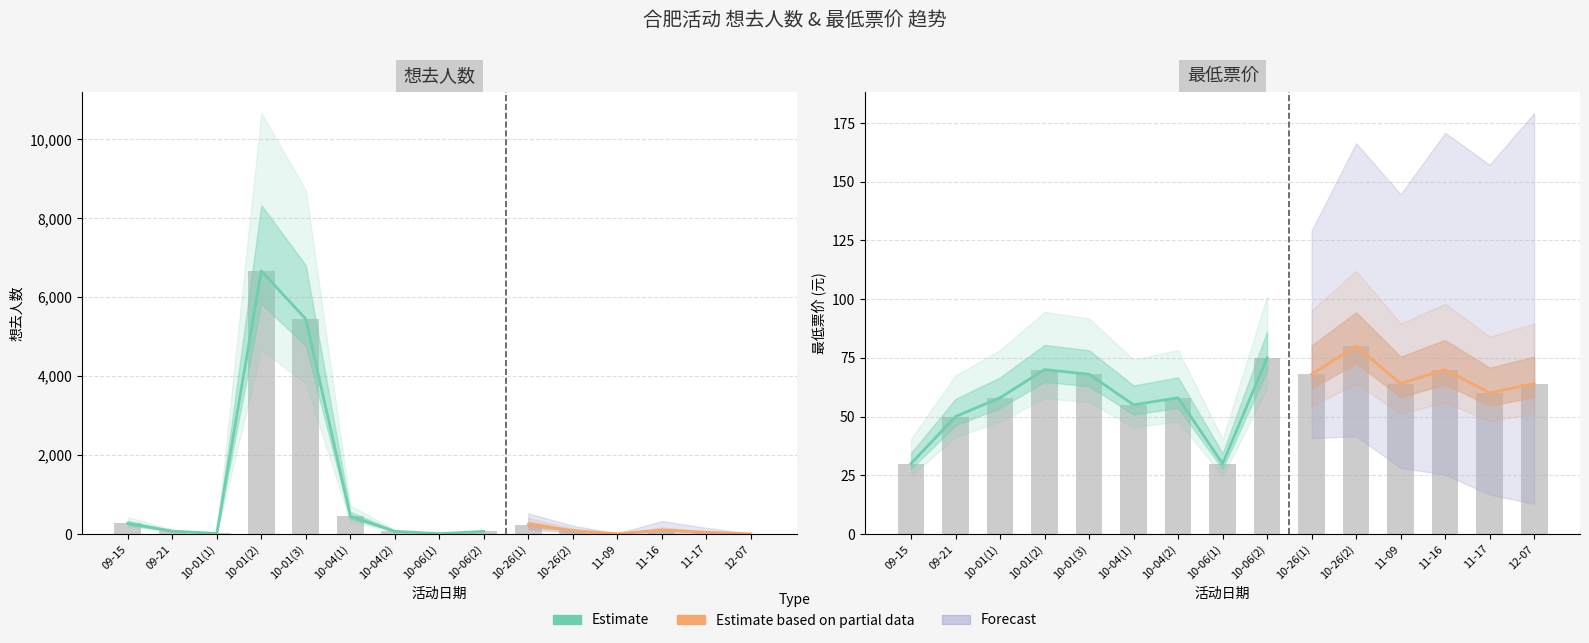

Which label corresponds to the largest value in the chart?

10-01(2)